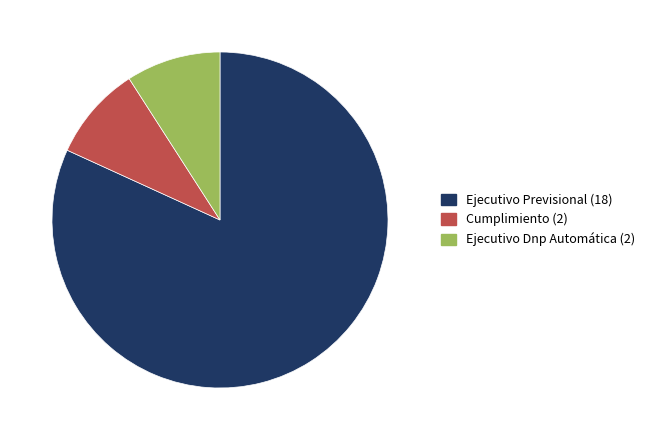

Count the number of slices in the pie.

3